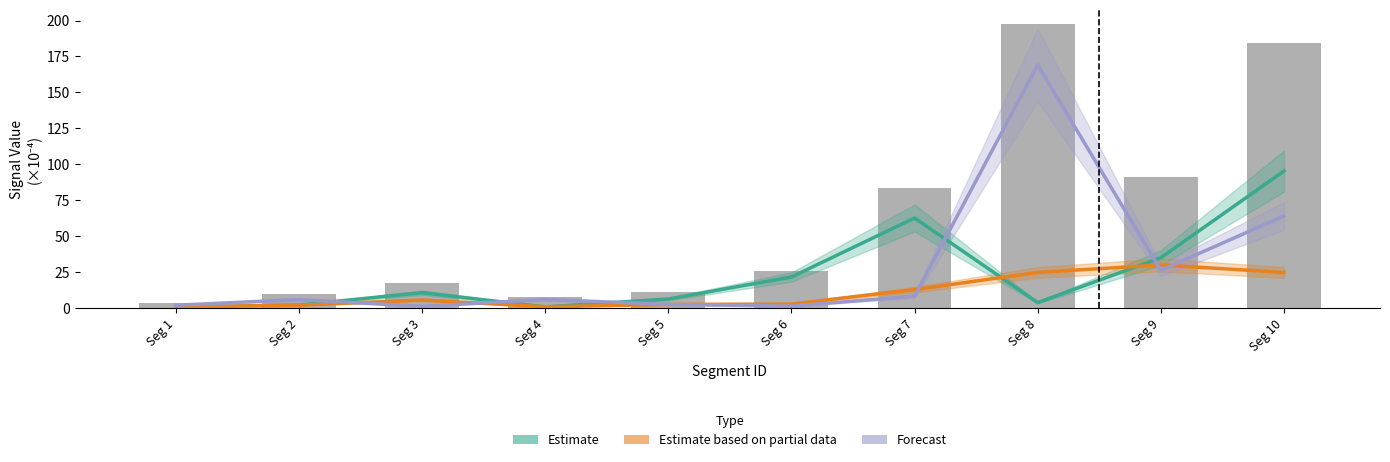

The Estimate based on partial data series shows 2.8 at Seg 6. True or false?

True